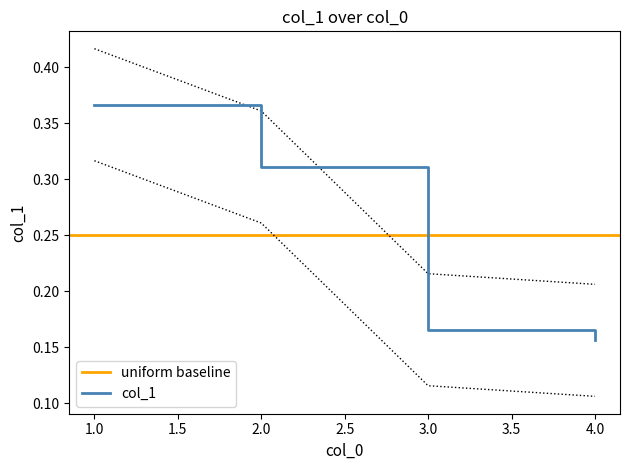

The chart shows a value of 0.4 at 2. True or false?

True